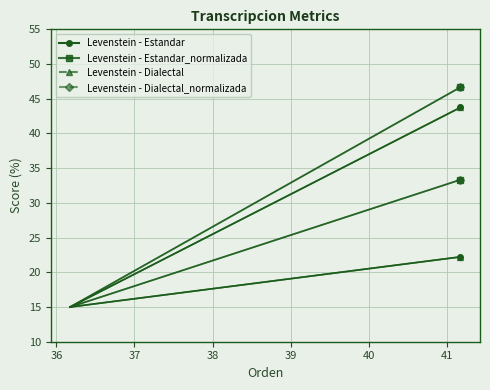

What is the difference between the Parcial values at Dialectal and Estandar_normalizada?

2.9